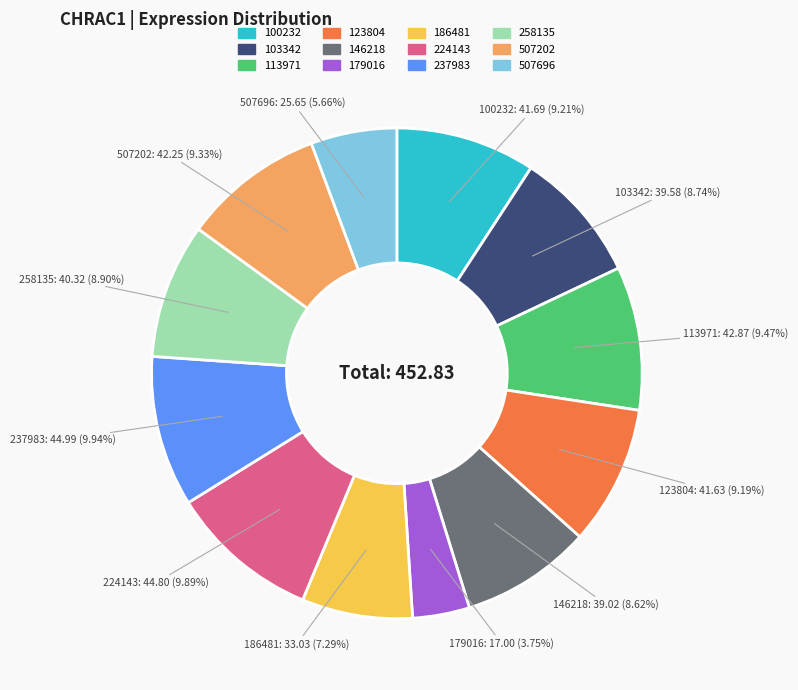

To the nearest percent, what percentage of the pie is 146218?

9%